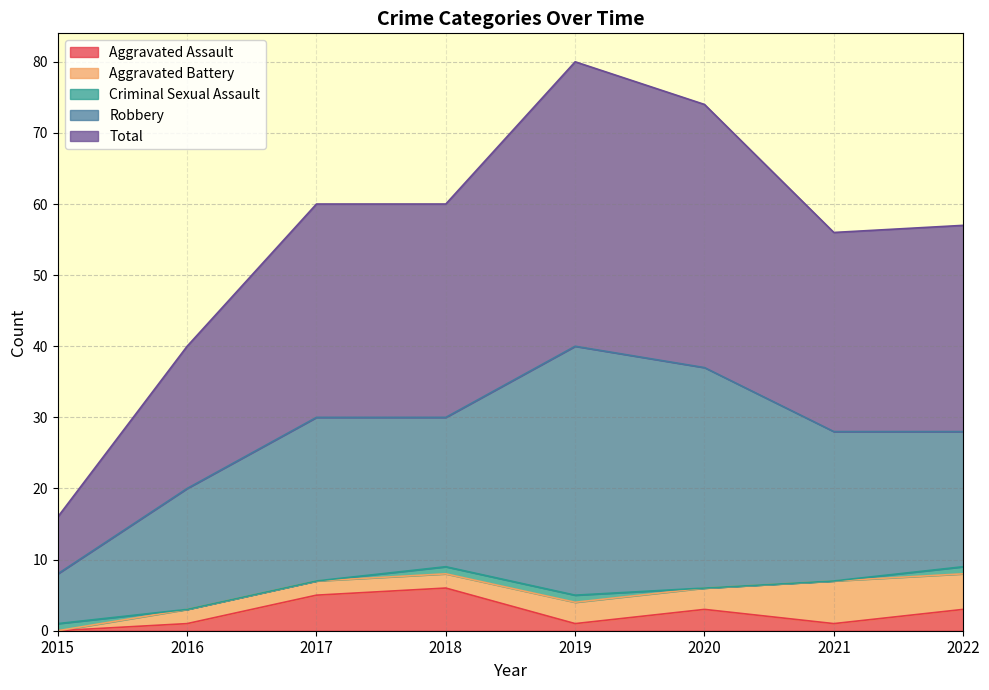

Which series changed the most between 2015 and 2019?

Total